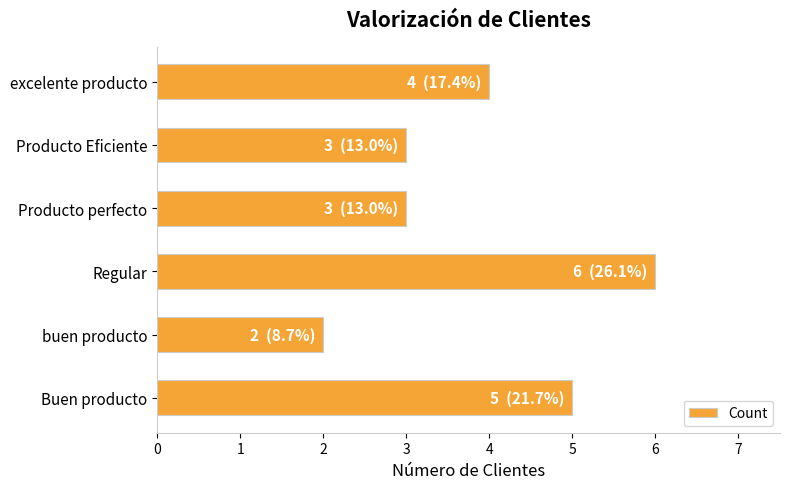

What is the average value?

4